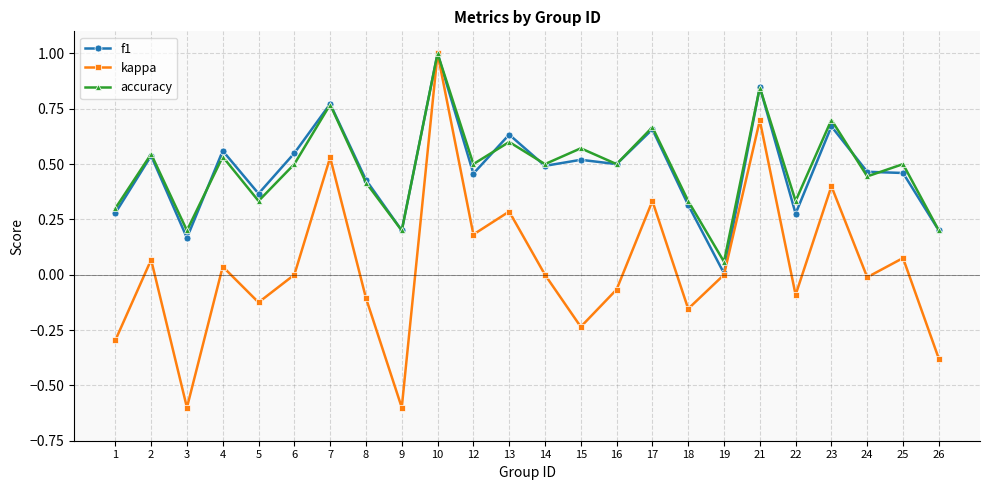

True or false: accuracy has a value of 0.7 at 17.

True